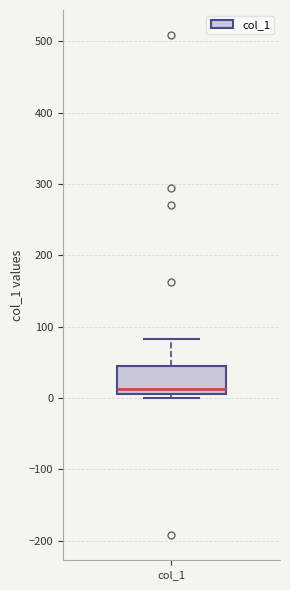

Read this box plot against the y-axis: the position of the median line, the range covered by the box, and the ends of both whiskers. The values are not printed on the chart, so give them approximately, as read against the axis.

median 10 (just above the box's lower edge), box 10 to 40, whiskers 0 to 80